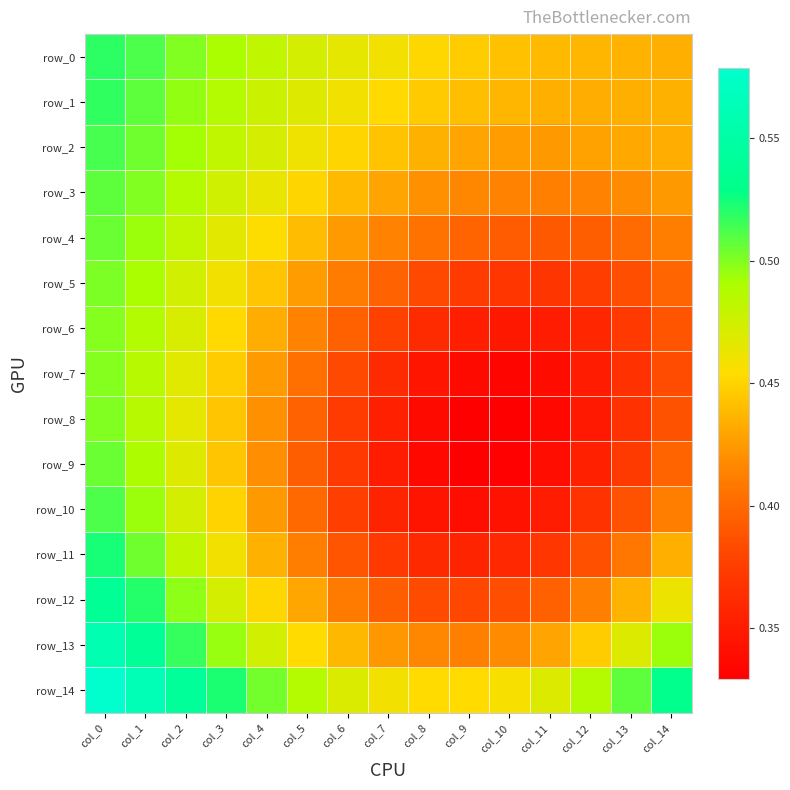

Reading left to right, list all the values displayed in this chart.

row_0: 0.5	0.5	0.5	0.5	0.5	0.5	0.5	0.5	0.5	0.4	0.4	0.4	0.4	0.4	0.4
row_1: 0.5	0.5	0.5	0.5	0.5	0.5	0.5	0.5	0.4	0.4	0.4	0.4	0.4	0.4	0.4
row_2: 0.5	0.5	0.5	0.5	0.5	0.5	0.5	0.4	0.4	0.4	0.4	0.4	0.4	0.4	0.4
row_3: 0.5	0.5	0.5	0.5	0.5	0.5	0.4	0.4	0.4	0.4	0.4	0.4	0.4	0.4	0.4
row_4: 0.5	0.5	0.5	0.5	0.5	0.4	0.4	0.4	0.4	0.4	0.4	0.4	0.4	0.4	0.4
row_5: 0.5	0.5	0.5	0.5	0.4	0.4	0.4	0.4	0.4	0.4	0.4	0.4	0.4	0.4	0.4
row_6: 0.5	0.5	0.5	0.5	0.4	0.4	0.4	0.4	0.4	0.4	0.3	0.4	0.4	0.4	0.4
row_7: 0.5	0.5	0.5	0.4	0.4	0.4	0.4	0.4	0.3	0.3	0.3	0.3	0.3	0.4	0.4
row_8: 0.5	0.5	0.5	0.4	0.4	0.4	0.4	0.4	0.3	0.3	0.3	0.3	0.3	0.4	0.4
row_9: 0.5	0.5	0.5	0.4	0.4	0.4	0.4	0.4	0.3	0.3	0.3	0.3	0.4	0.4	0.4
row_10: 0.5	0.5	0.5	0.4	0.4	0.4	0.4	0.4	0.3	0.3	0.3	0.4	0.4	0.4	0.4
row_11: 0.5	0.5	0.5	0.5	0.4	0.4	0.4	0.4	0.4	0.4	0.4	0.4	0.4	0.4	0.4
row_12: 0.5	0.5	0.5	0.5	0.5	0.4	0.4	0.4	0.4	0.4	0.4	0.4	0.4	0.4	0.5
row_13: 0.6	0.5	0.5	0.5	0.5	0.5	0.4	0.4	0.4	0.4	0.4	0.4	0.4	0.5	0.5
row_14: 0.6	0.6	0.5	0.5	0.5	0.5	0.5	0.5	0.5	0.5	0.5	0.5	0.5	0.5	0.5